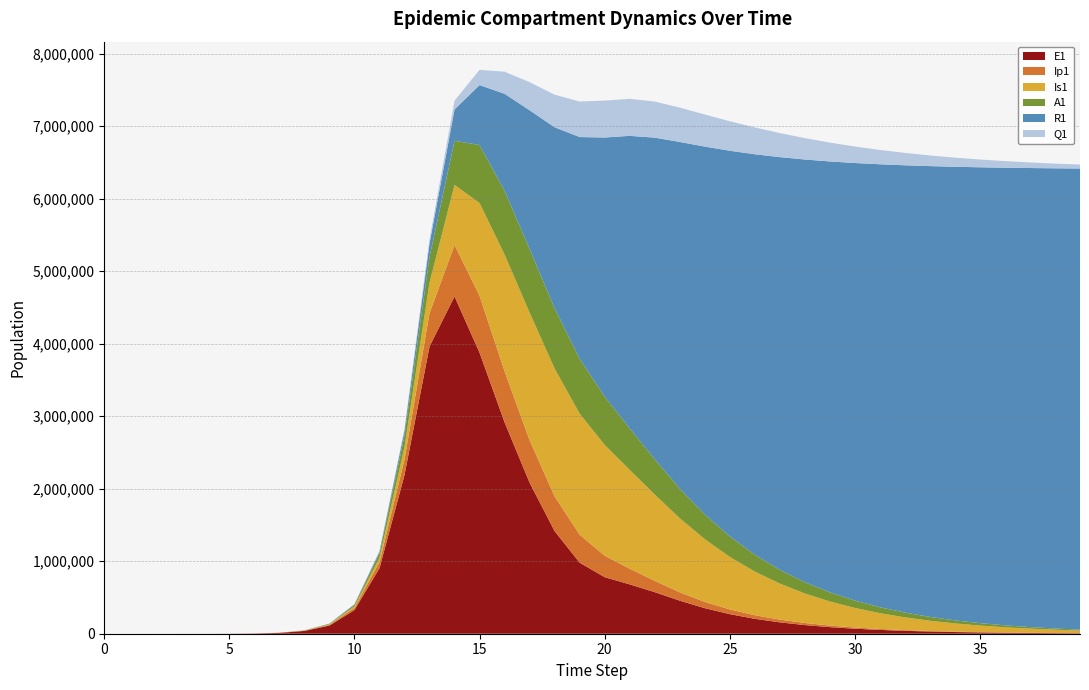

Reading right to left, list all the values displayed in this chart.

E1: 39=5918.1	38=7776.9	37=10219.7	36=13429.7	35=17647.9	34=23190.8	33=30474.5	32=40045.3	31=52620.9	30=69143.5	29=90849.1	28=119356.5	27=156777.0	26=205834.4	25=269926.3	24=352796.7	23=456441.5	22=573686.5	21=680872.3	20=780269.8	19=980712.8	18=1415439.7	17=2083369.6	16=2916633.3	15=3876636.9	14=4652070.8	13=3961468.7	12=2188578.4	11=903850.5	10=326825.3	9=112543.2	8=38393.7	7=11187.1	6=3252.6	5=945.1	4=274.5	3=79.7	2=23.1	1=6.3	0=0.0
Ip1: 39=1436.2	38=1887.3	37=2480.1	36=3259.1	35=4282.7	34=5627.8	33=7395.1	32=9717.2	31=12767.8	30=16775.2	29=22038.2	28=28948.9	27=38022.3	26=49941.5	25=65644.1	24=86537.4	23=115101.3	22=156123.1	21=216330.6	20=296368.6	19=385494.6	18=479208.2	17=586532.6	16=704312.9	15=784813.0	14=709656.7	13=459485.1	12=215489.7	11=82712.5	10=29136.3	9=10043.6	8=3229.3	7=939.8	6=273.1	5=79.4	4=23.0	3=6.7	2=1.9	1=0.5	0=0.0
Is1: 39=36260.4	38=45718.9	37=57544.3	36=72290.8	35=90628.2	34=113358.5	33=141434.0	32=175972.8	31=218268.5	30=269791.7	29=332173.9	28=407164.7	27=496547.2	26=601985.8	25=724761.4	24=865296.4	23=1022261.5	22=1191110.3	21=1363201.2	20=1527649.1	19=1670200.8	18=1762818.3	17=1759843.7	16=1609438.9	15=1280208.8	14=829156.5	13=420640.9	12=171999.1	11=62266.0	10=21390.4	9=7076.4	8=2203.3	7=640.7	6=186.3	5=54.2	4=15.9	3=4.8	2=1.7	1=0.9	0=1.0
A1: 39=13316.0	38=16823.8	37=21222.3	36=26725.3	35=33592.9	34=42140.0	33=52744.6	32=65857.0	31=82007.2	30=101811.7	29=125974.9	28=155284.2	27=190594.1	26=232793.2	25=282750.3	24=341245.2	23=408927.5	22=486359.6	21=573544.1	20=666967.3	19=756822.1	18=831289.3	17=878468.1	16=878826.9	15=799948.7	14=608568.7	13=353422.5	12=156916.9	11=58918.7	10=20564.8	9=6985.0	8=2220.7	7=646.1	6=187.7	5=54.5	4=15.8	3=4.5	2=1.2	1=0.2	0=0.0
R1: 39=6360284.4	38=6347881.0	37=6332247.2	36=6312576.5	35=6287874.2	34=6256918.7	33=6218217.0	32=6169954.2	31=6109939.1	30=6035545.5	29=5943655.7	28=5830608.8	27=5692166.4	26=5523508.6	25=5319284.3	24=5073752.3	23=4781071.5	22=4435819.1	21=4033821.1	20=3573503.2	19=3057972.9	18=2497531.7	17=1912834.3	16=1338794.8	15=826294.7	14=432681.7	13=188910.4	12=71390.6	11=24905.2	10=8319.3	9=2658.9	8=790.5	7=230.0	6=67.0	5=19.6	4=5.8	3=1.8	2=0.6	1=0.2	0=0.0
Q1: 39=54459.0	38=64807.4	37=76891.4	36=90931.6	35=107153.2	34=125776.7	33=147004.5	32=171002.0	31=197872.7	30=227625.3	29=260132.8	28=295080.6	27=331905.2	26=369723.6	25=407254.4	24=442736.2	23=473849.6	22=497659.9	21=510674.7	20=509202.7	19=489824.2	18=449629.5	17=387136.8	16=304457.7	15=210060.5	14=121042.7	13=56574.9	12=22103.5	11=7734.7	10=2468.9	9=0.0	8=0.0	7=0.0	6=0.0	5=0.0	4=0.0	3=0.0	2=0.0	1=0.0	0=0.0